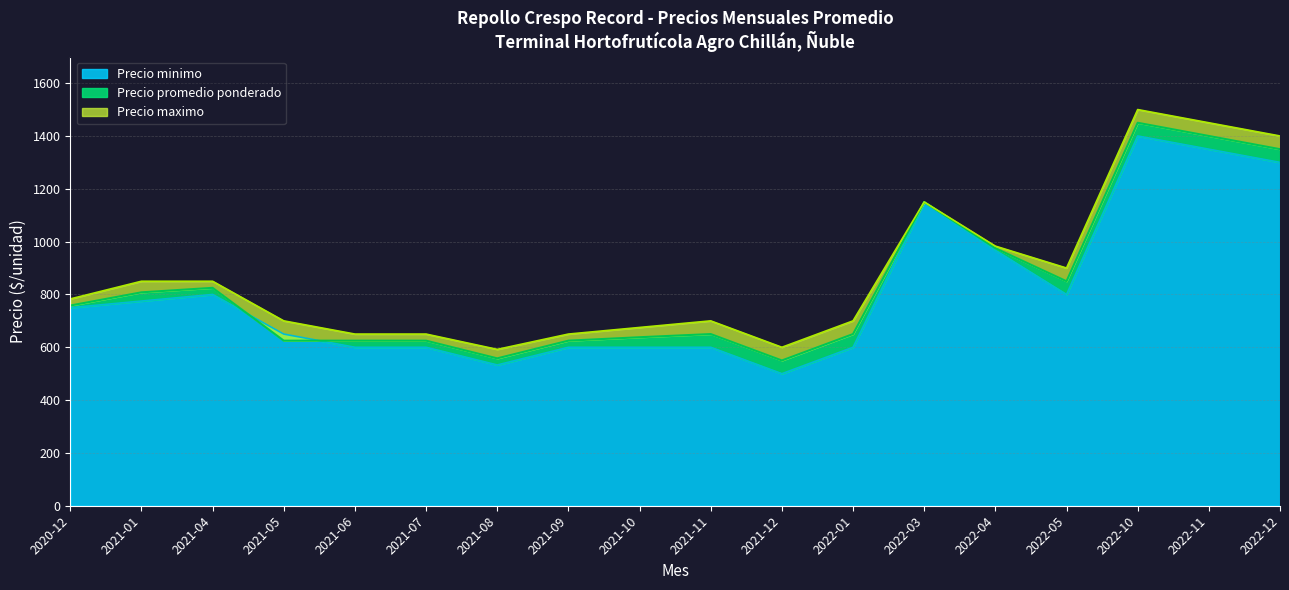

Read the Precio promedio ponderado value at 2021-11.

650